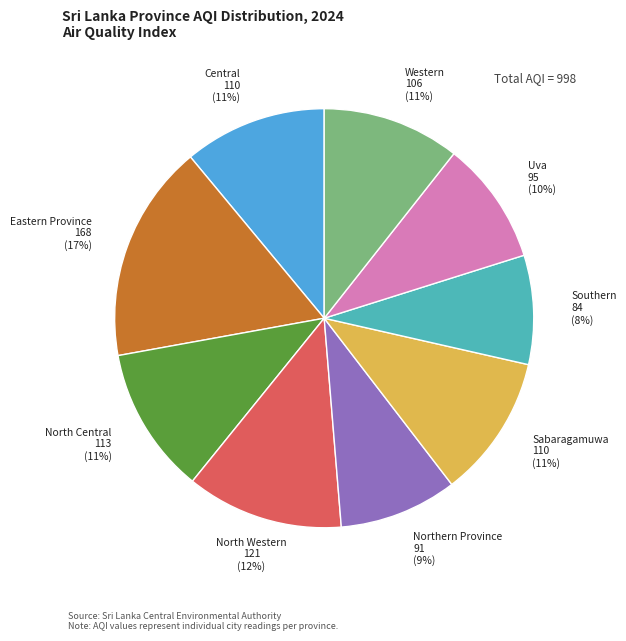

What percentage is the Central slice, to the nearest percent?

11%